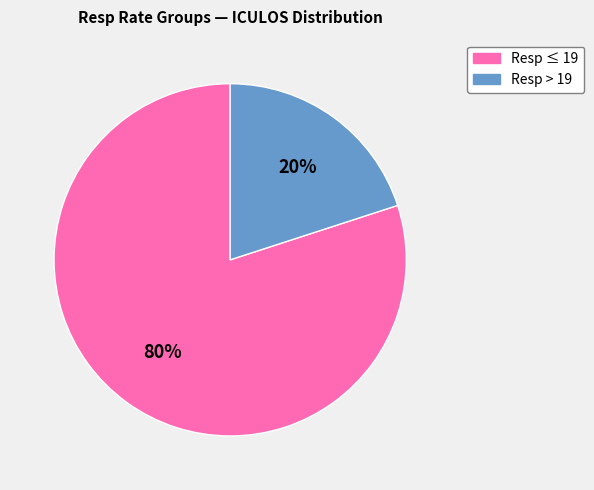

To the nearest percent, what is the average slice percentage?

50%